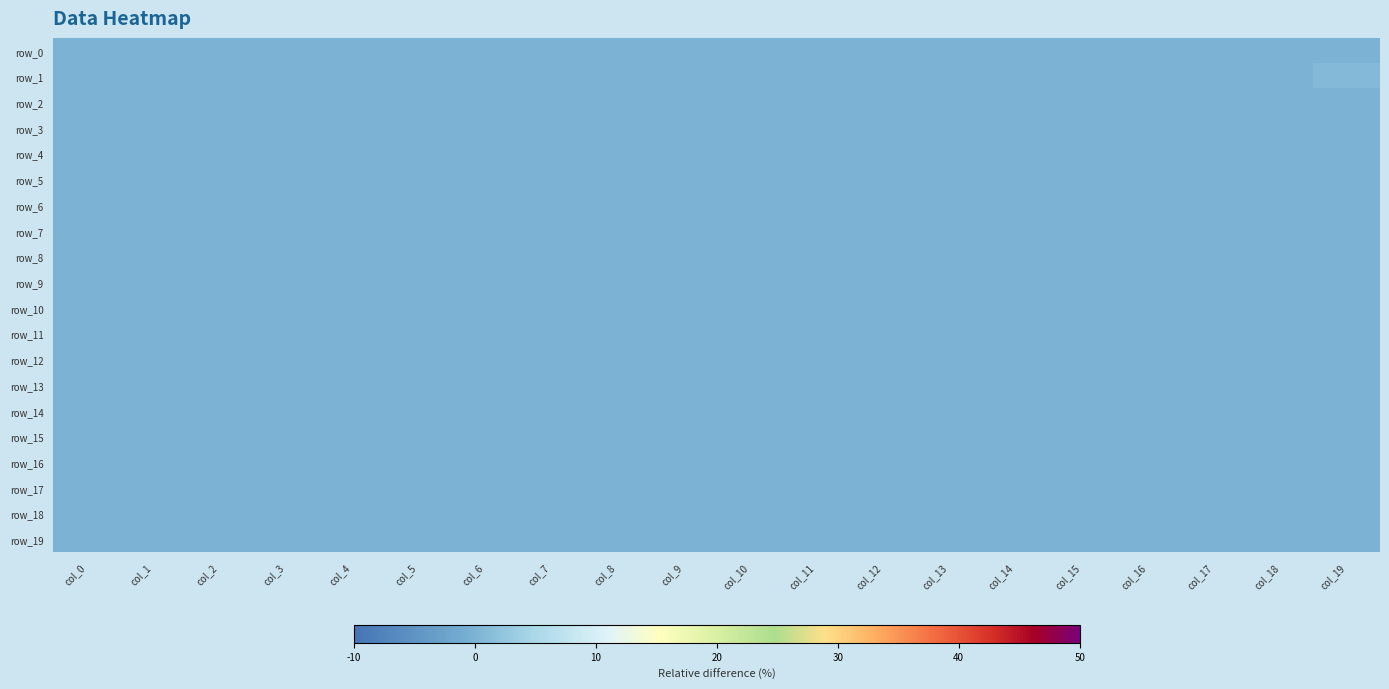

True or false: row_18 has a value of 0 at col_14.

True